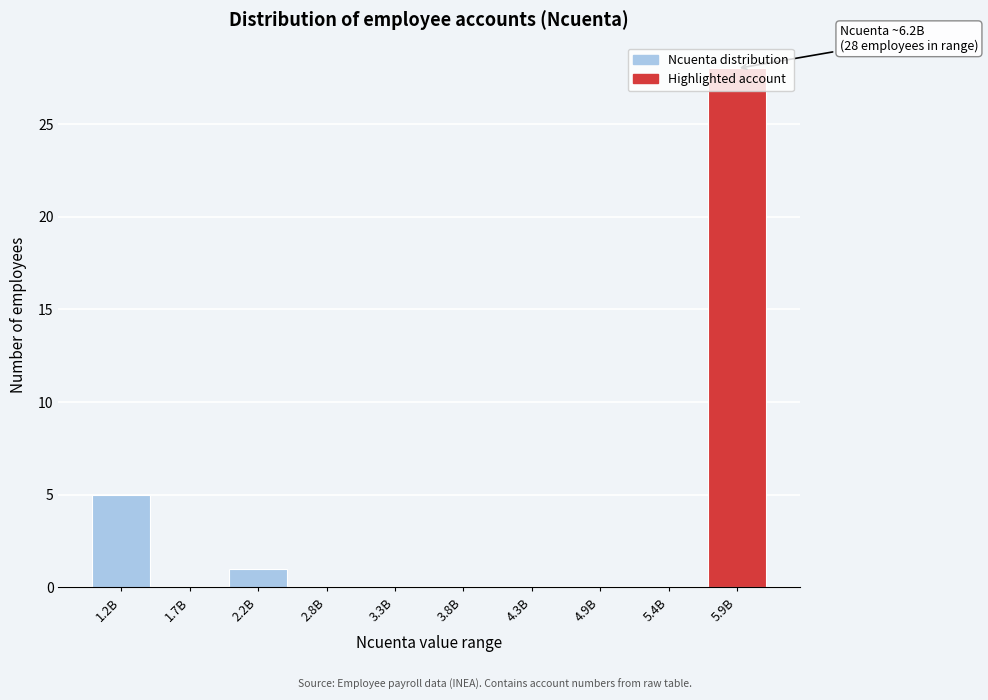

The chart shows a value of 0 at 3.3B. True or false?

True